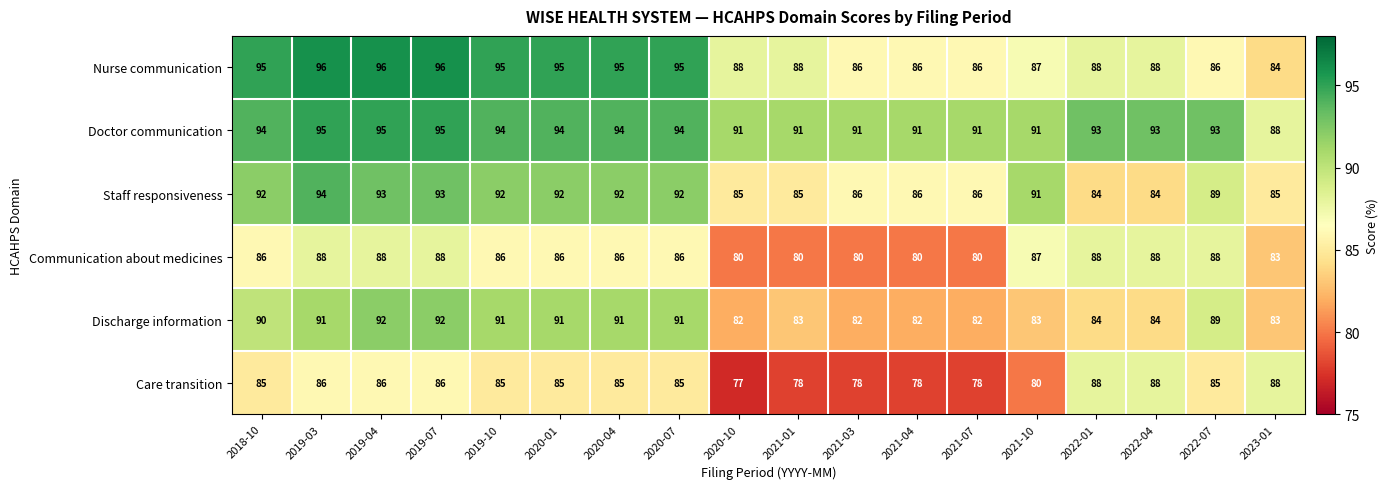

List the series in order of their overall mean, highest first.

Doctor communication, Nurse communication, Staff responsiveness, Discharge information, Communication about medicines, Care transition